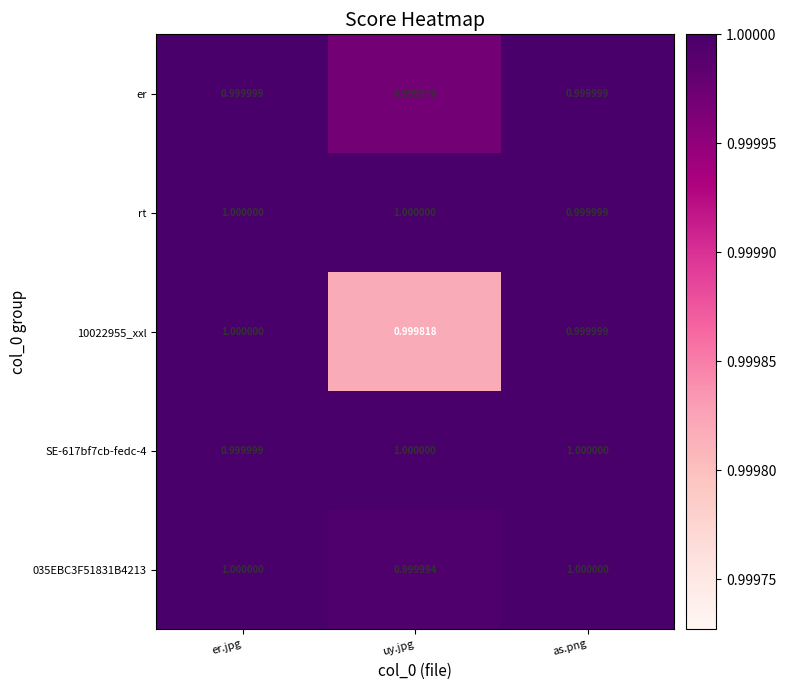

At which category is the sum across all series the highest?

er.jpg